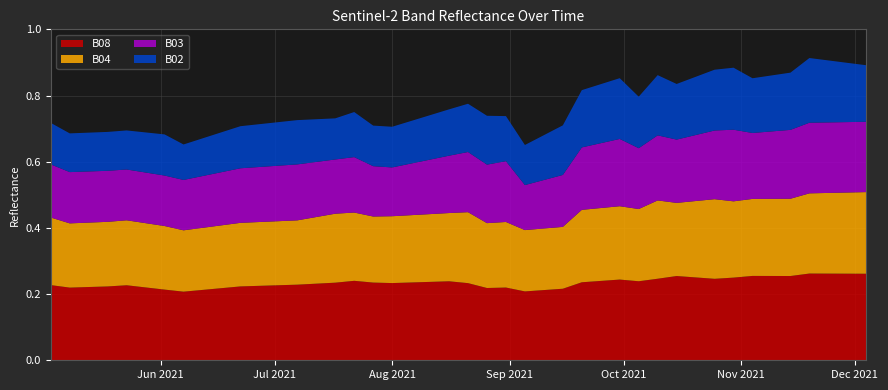

Reading right to left, list all the values displayed in this chart.

B08: 0.3	0.3	0.3	0.3	0.3	0.3	0.3	0.2	0.2	0.3	0.3	0.2	0.2	0.2	0.2	0.2	0.2	0.2	0.2	0.2	0.2	0.2	0.2	0.2	0.2	0.2	0.2	0.2	0.2	0.2	0.2	0.2	0.2	0.2	0.2	0.2	0.2	0.2	0.2	0.2
B04: 0.2	0.2	0.2	0.2	0.2	0.2	0.2	0.2	0.2	0.2	0.2	0.2	0.2	0.2	0.2	0.2	0.2	0.2	0.2	0.2	0.2	0.2	0.2	0.2	0.2	0.2	0.2	0.2	0.2	0.2	0.2	0.2	0.2	0.2	0.2	0.2	0.2	0.2	0.2	0.2
B03: 0.2	0.2	0.2	0.2	0.2	0.2	0.2	0.2	0.2	0.2	0.2	0.2	0.2	0.2	0.2	0.2	0.2	0.1	0.1	0.2	0.2	0.2	0.2	0.2	0.2	0.1	0.2	0.2	0.2	0.2	0.2	0.2	0.2	0.2	0.2	0.2	0.2	0.2	0.2	0.2
B02: 0.2	0.2	0.2	0.2	0.2	0.2	0.2	0.2	0.2	0.2	0.2	0.2	0.2	0.2	0.2	0.2	0.1	0.1	0.1	0.1	0.1	0.1	0.1	0.1	0.1	0.1	0.1	0.1	0.1	0.1	0.1	0.1	0.1	0.1	0.1	0.1	0.1	0.1	0.1	0.1